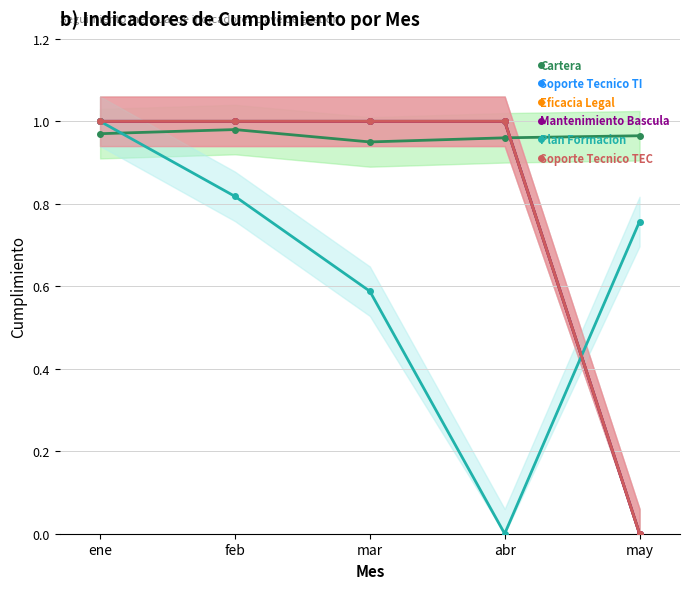

Which label corresponds to the largest value in the chart?

ene